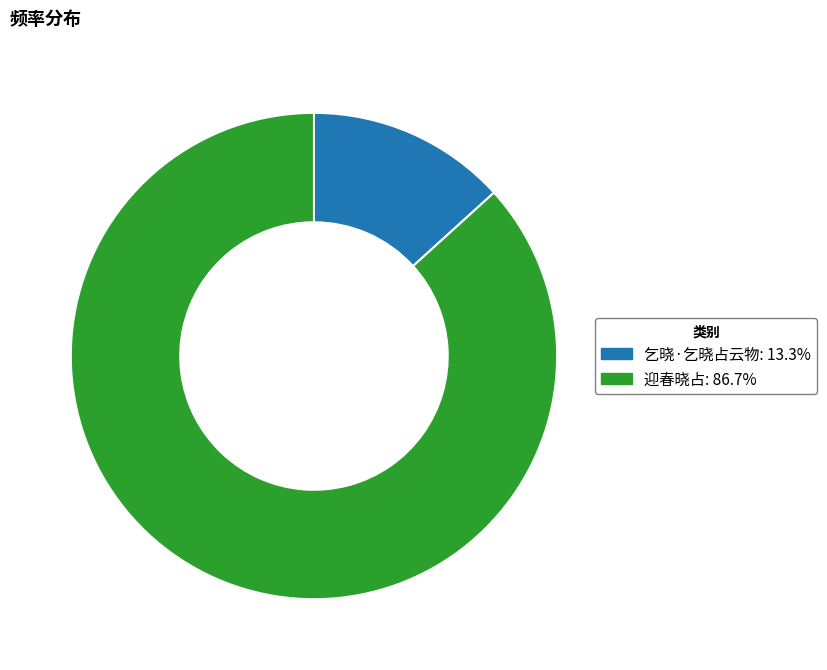

Is there a majority slice in this chart?

Yes